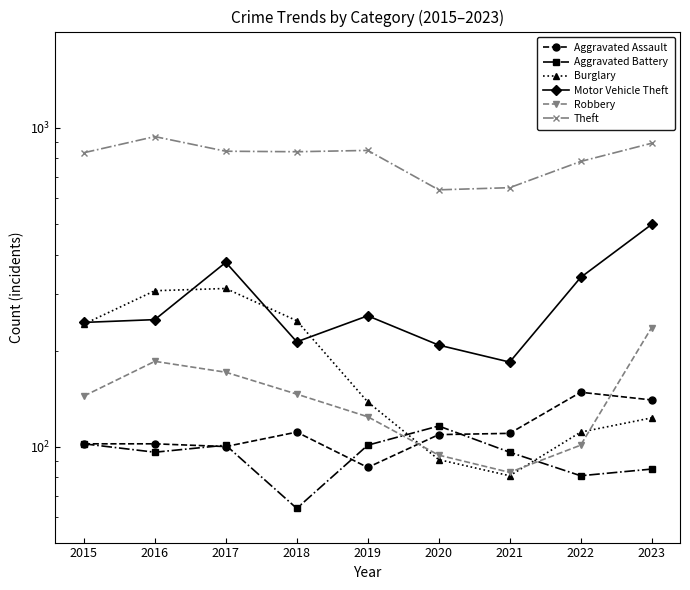

Which series ends up on top after the final intersection of Aggravated Assault and Burglary?

Aggravated Assault